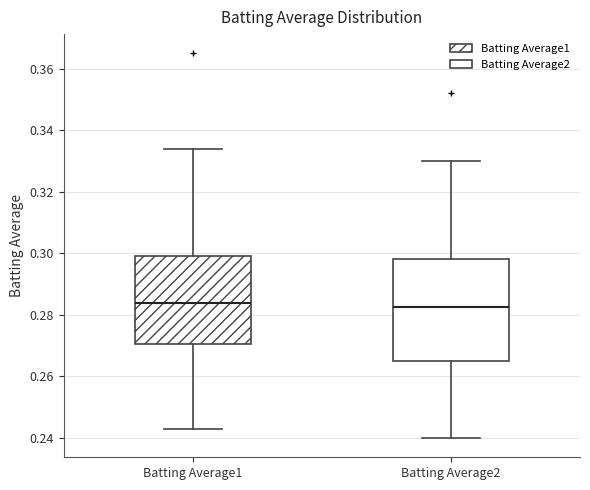

Which box is the tallest, from its lower edge to its upper edge?

Batting Average2